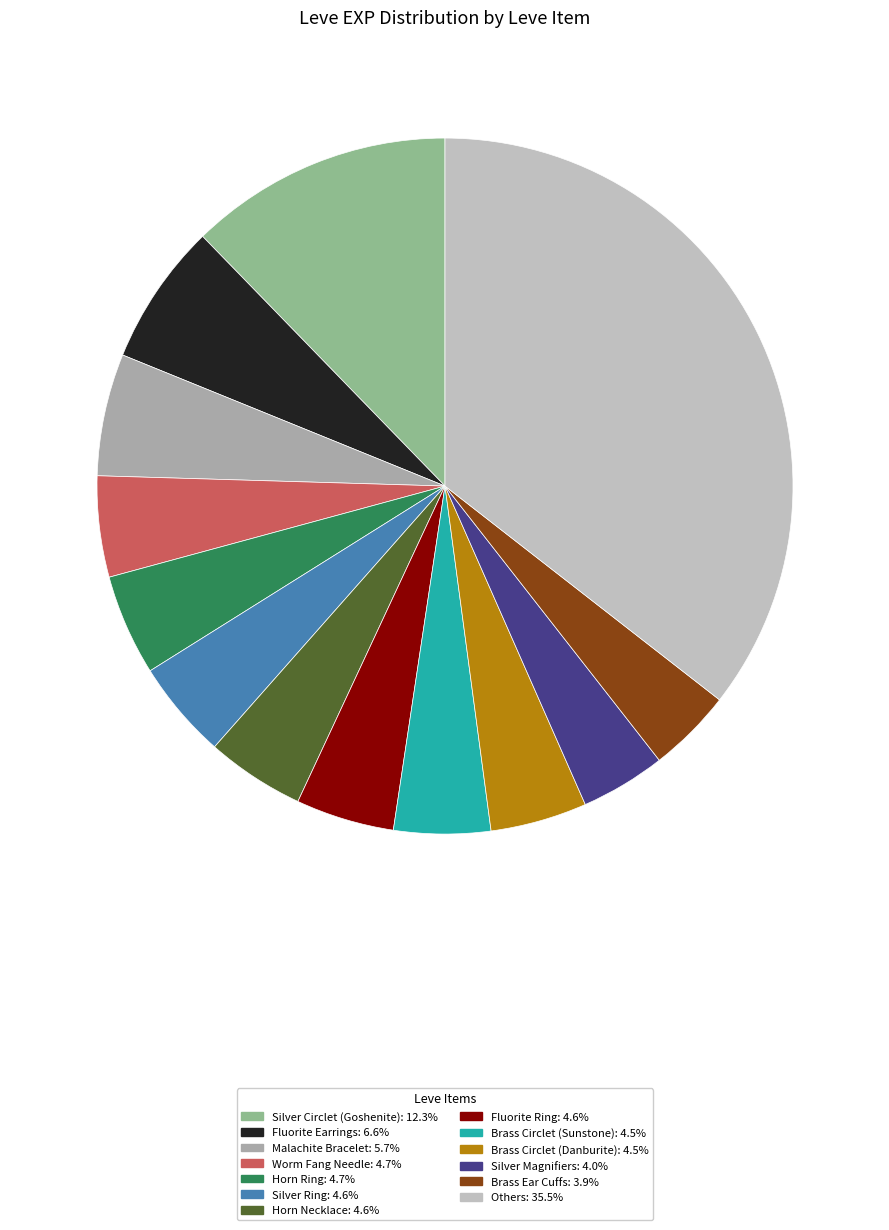

How many segments does this pie chart have?

13